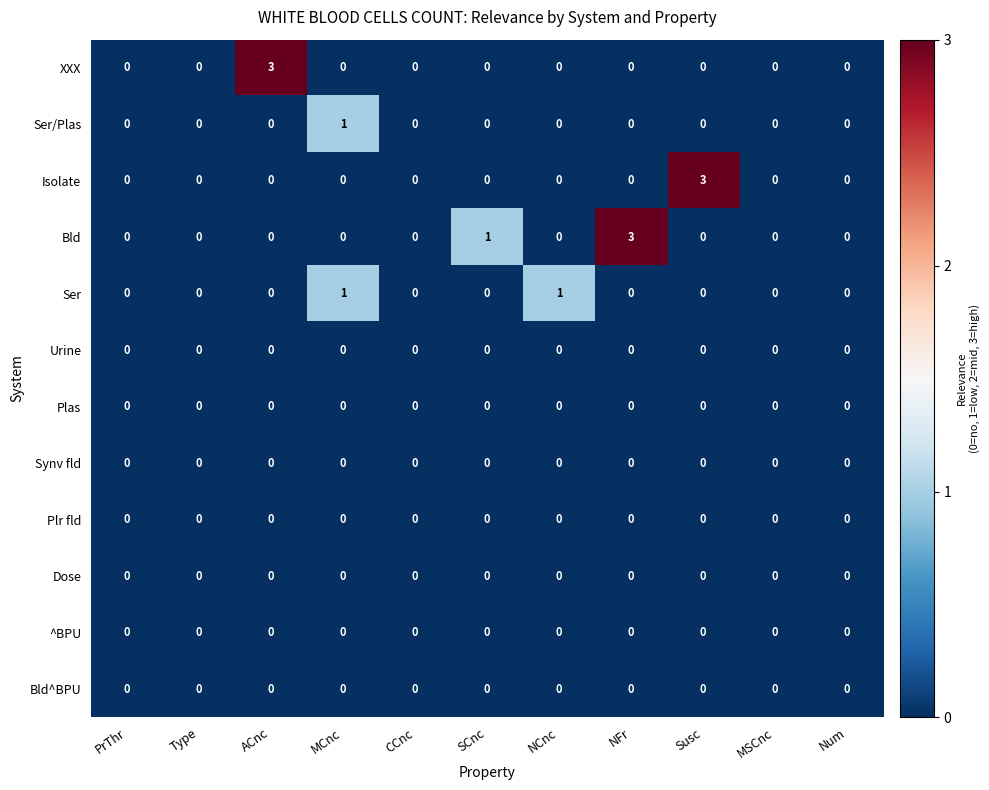

Between PrThr and SCnc, which series saw the biggest shift?

Bld